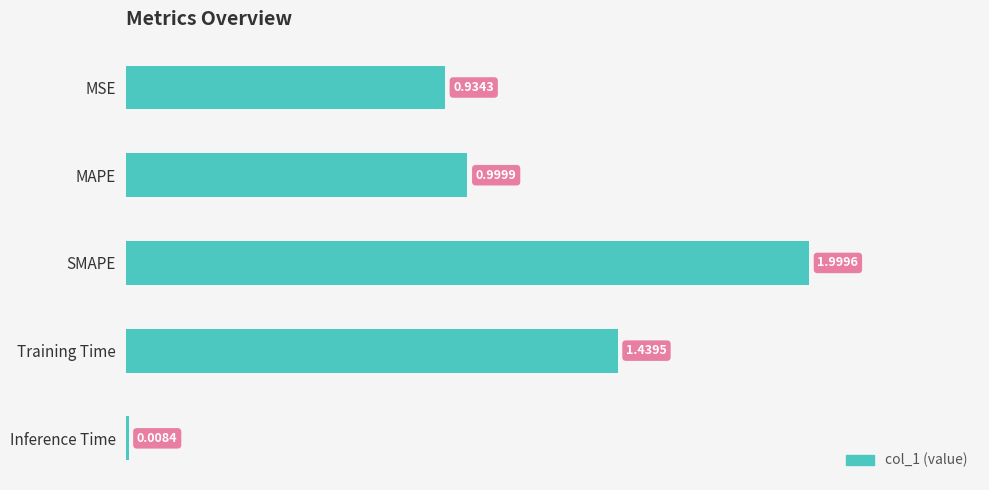

What is the label of the 2nd bar from the top?

MAPE